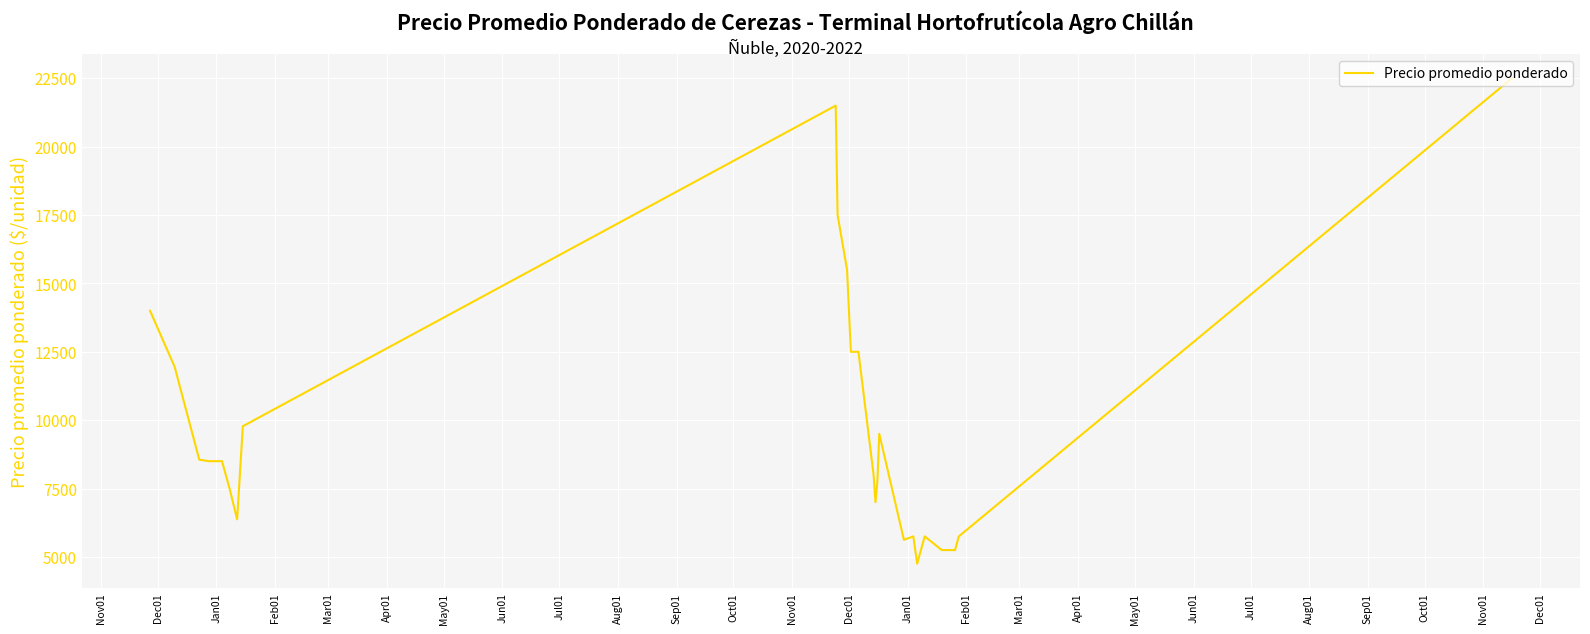

What is the difference between the maximum and minimum values?

17750